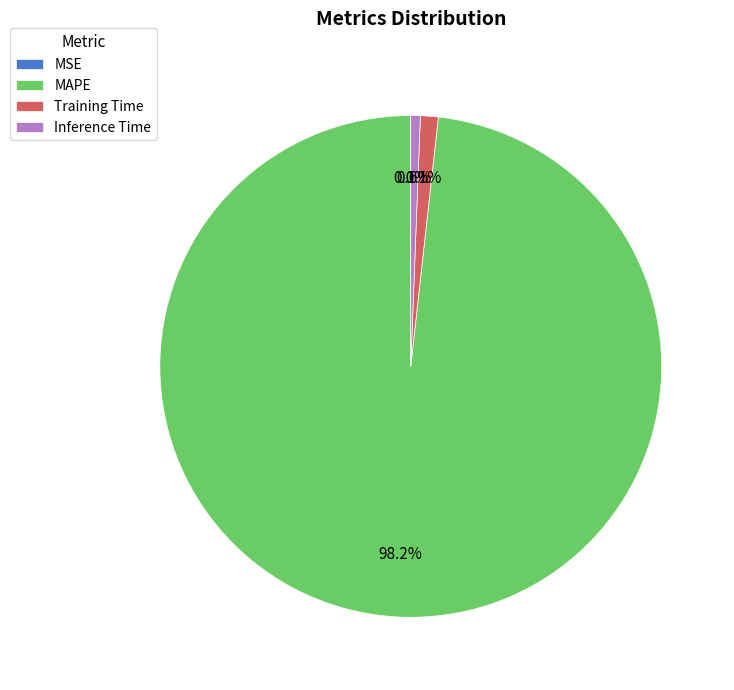

True or false: Training Time accounts for 1% of the total.

True